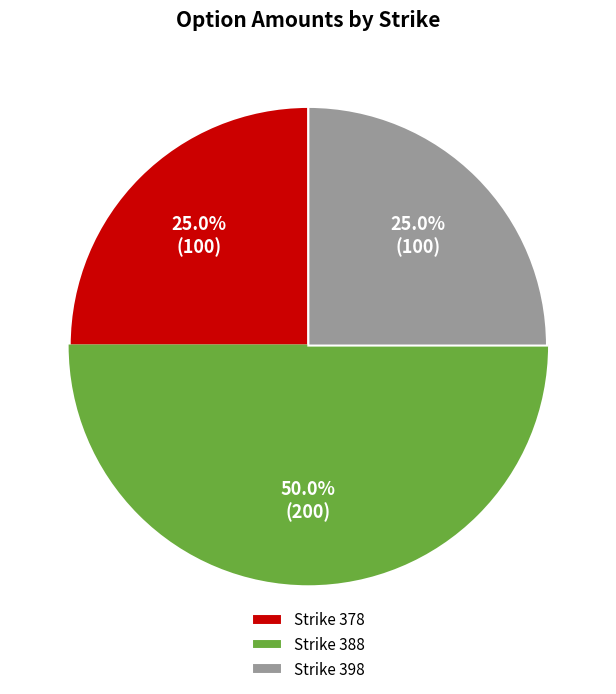

Count the number of slices in the pie.

3